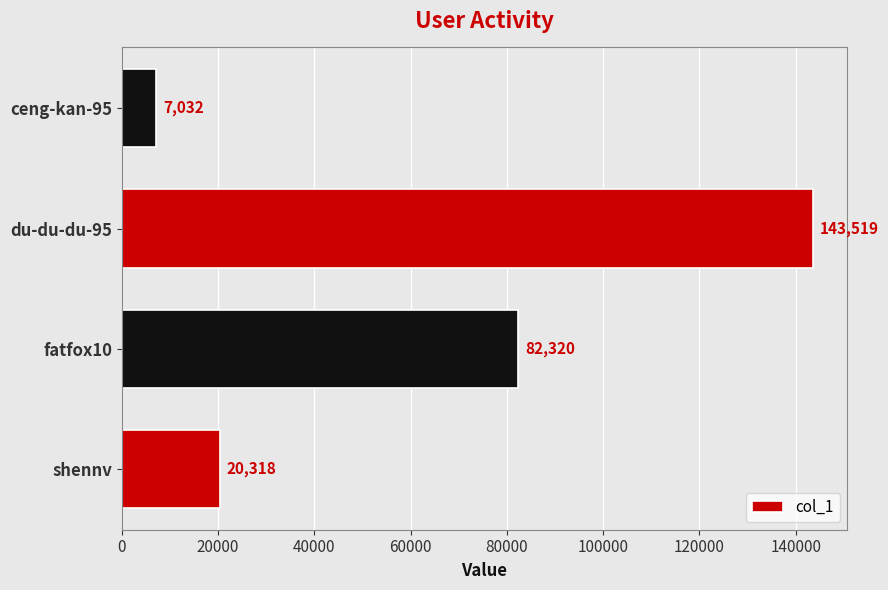

Rank the categories by value from highest to lowest.

du-du-du-95, fatfox10, shennv, ceng-kan-95